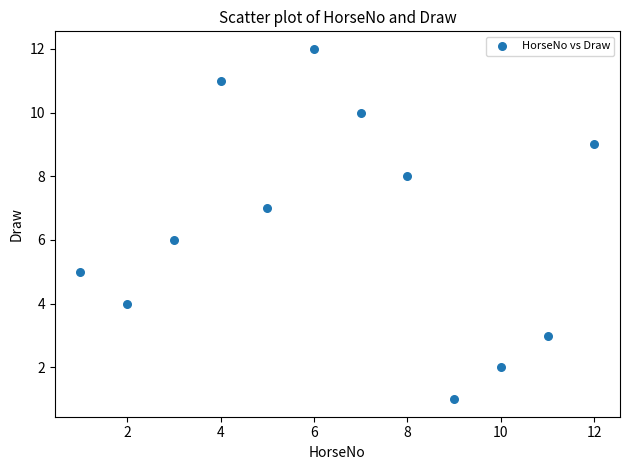

What is the average X value?

6